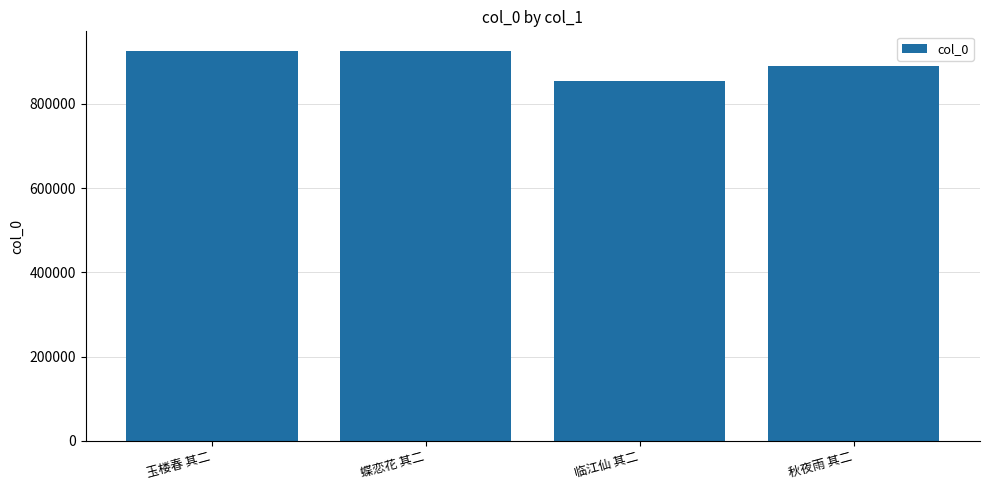

What is the sum of all values?

3597919